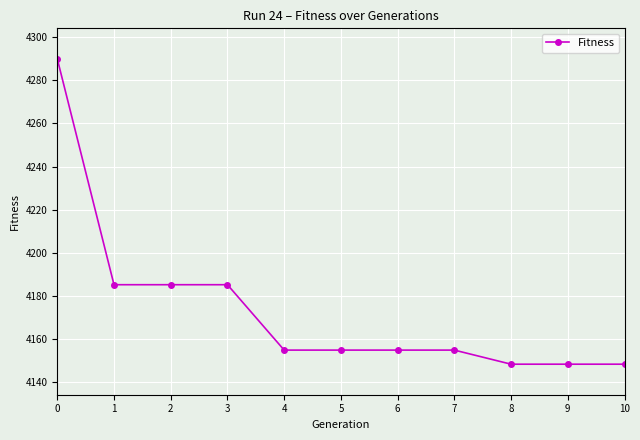

Reading left to right, transcribe all the data shown in this chart.

0=4289.9	1=4185.2	2=4185.2	3=4185.2	4=4154.9	5=4154.9	6=4154.9	7=4154.9	8=4148.4	9=4148.4	10=4148.4